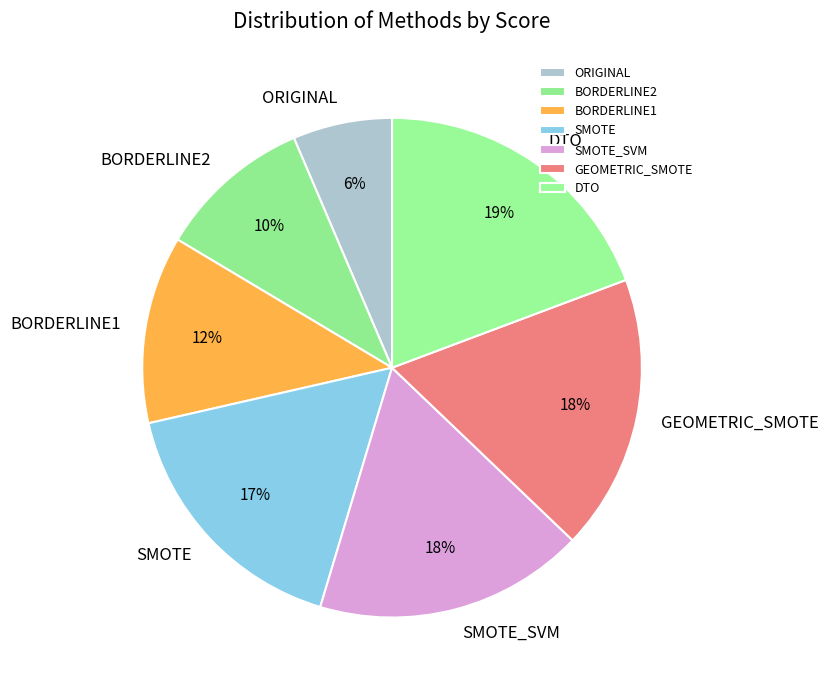

What percentage is the BORDERLINE1 slice, to the nearest percent?

12%